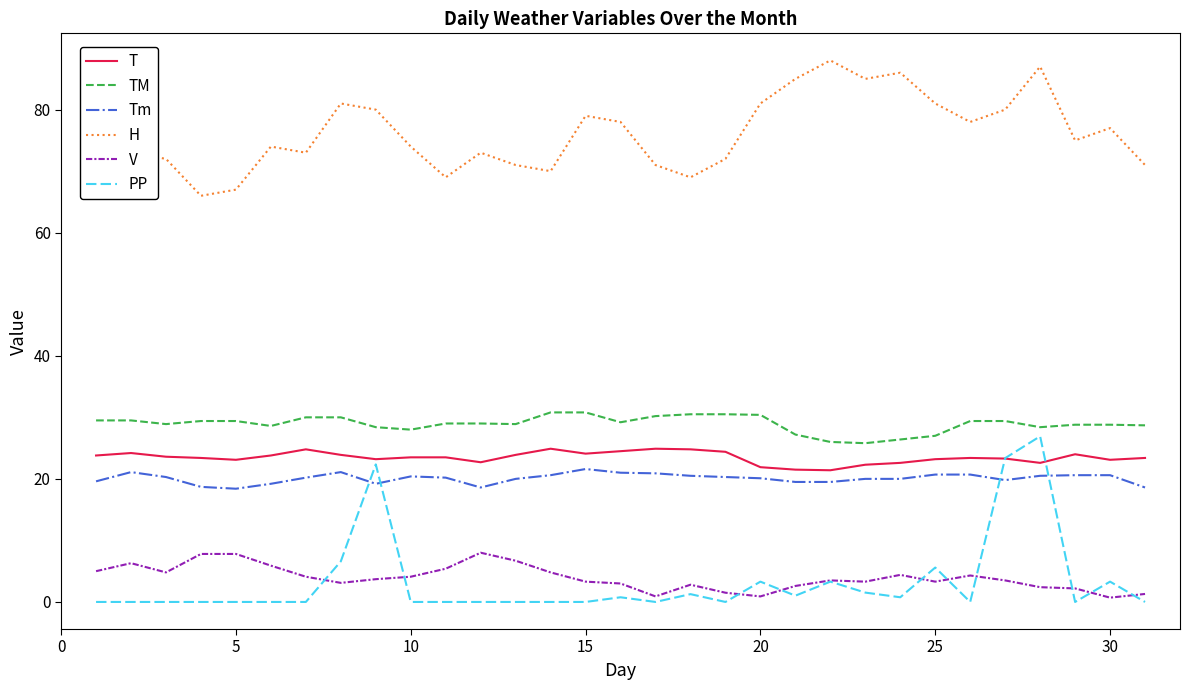

What is the greatest value displayed?

88.0